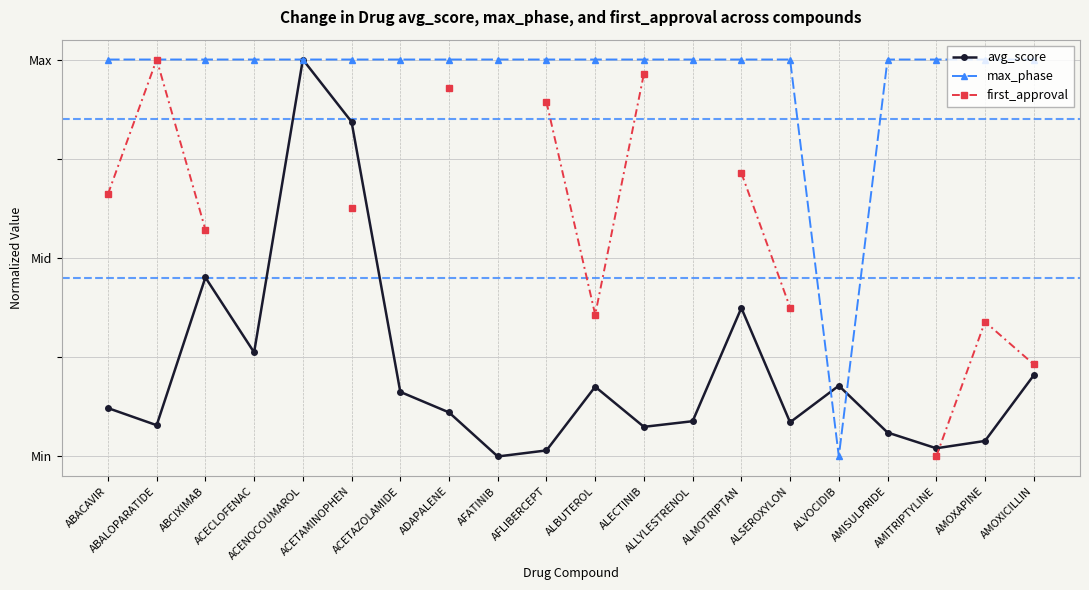

Is the value of first_approval at AFLIBERCEPT greater than the value of max_phase at AFLIBERCEPT?

No